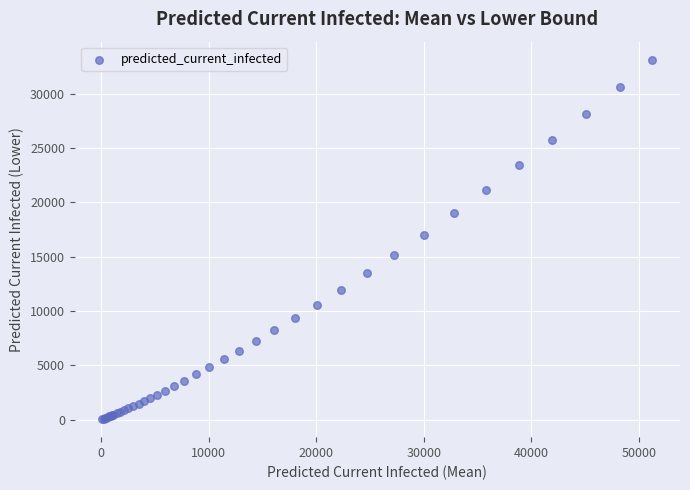

What Y value in the scatter plot is closest to 16587?

17034